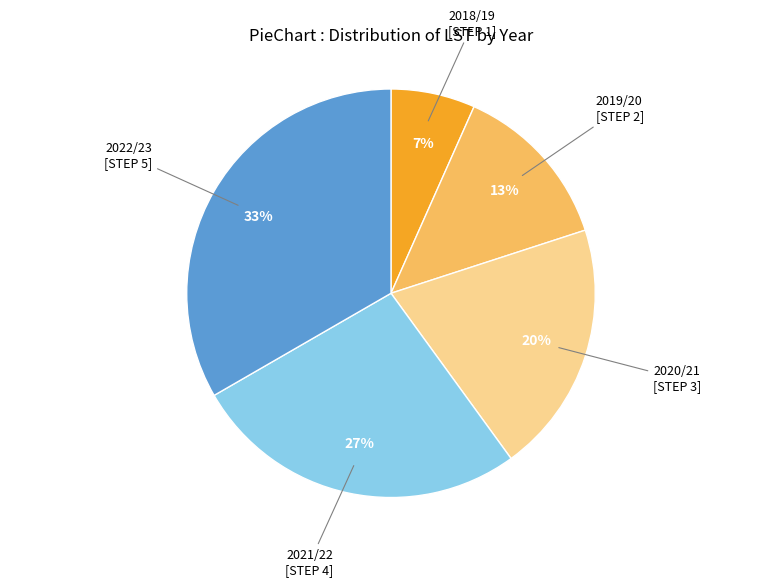

How many slices are in this pie chart?

5